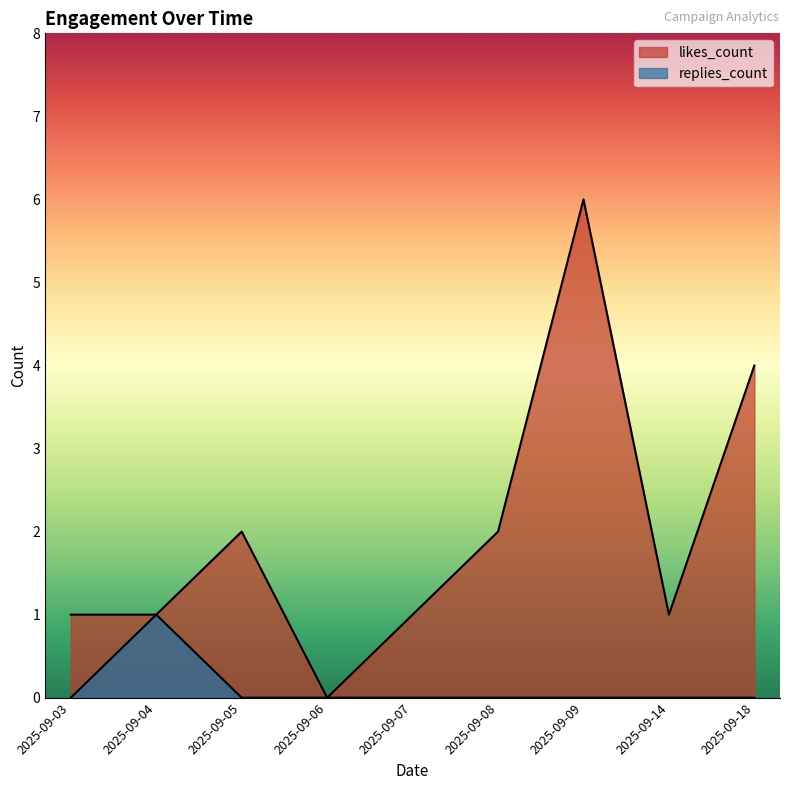

True or false: replies_count has a value of 1 at 2025-09-05.

False